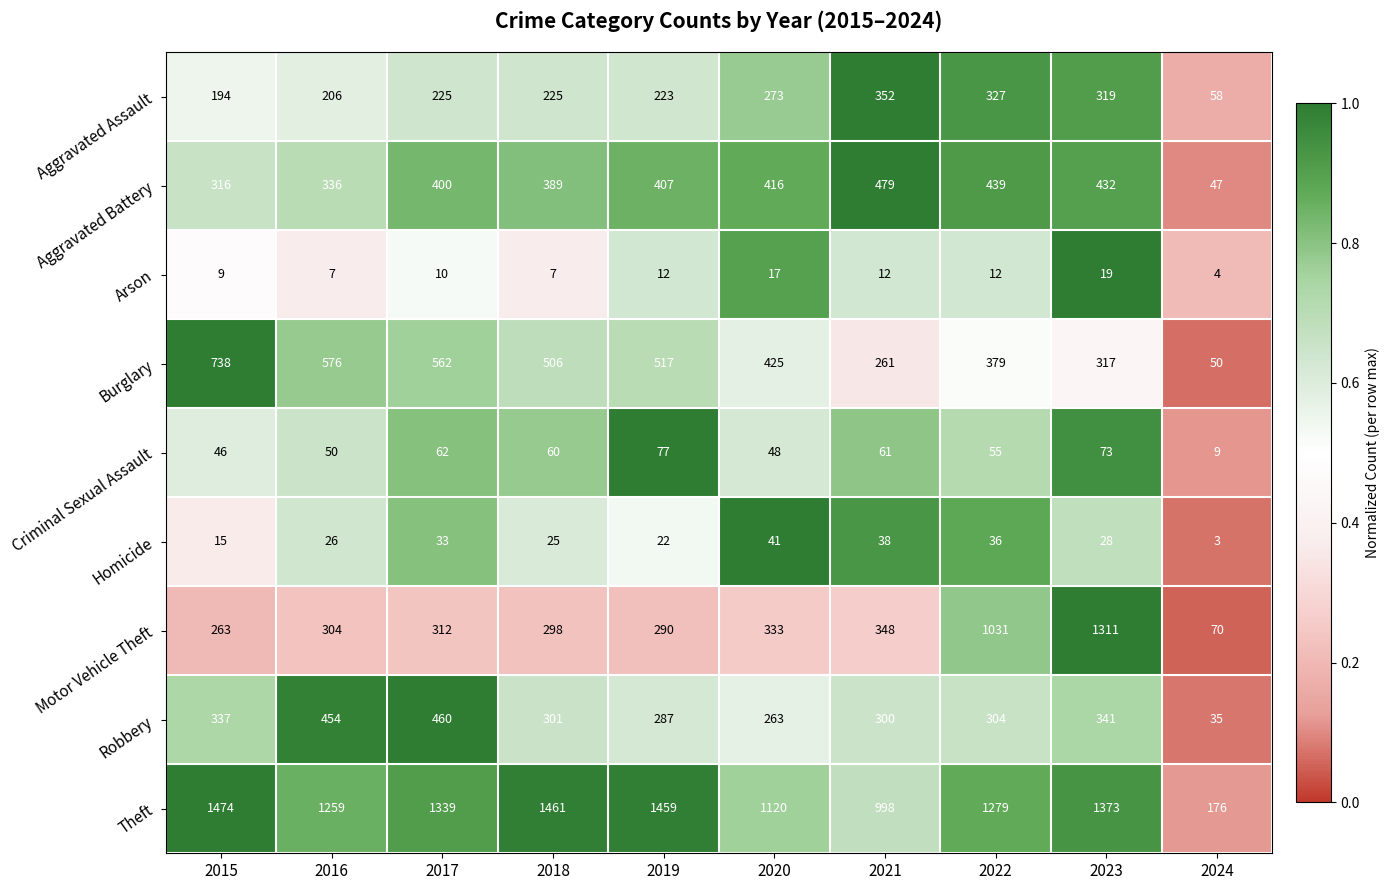

The Theft series shows 1474 at 2015. True or false?

True